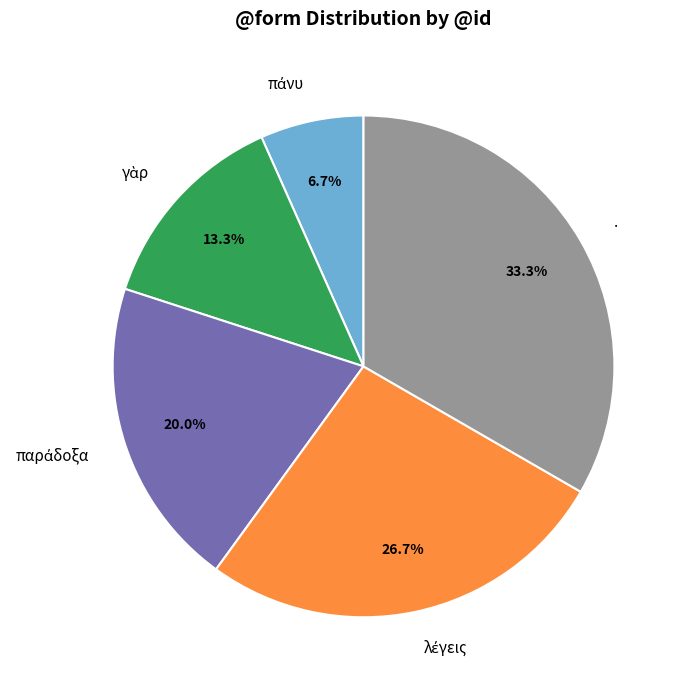

Which slice is the largest?

.